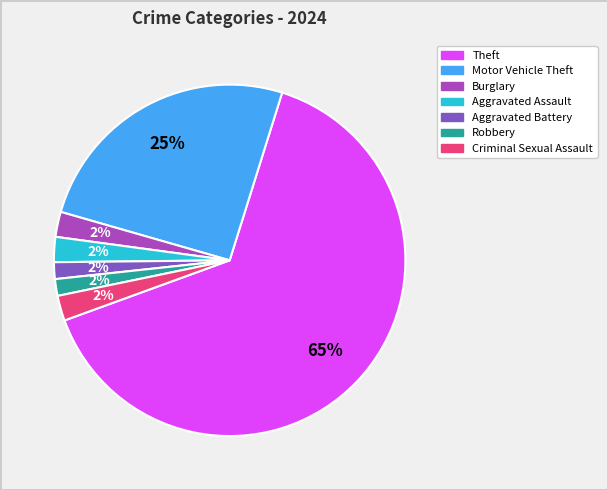

Does any single category account for the majority?

Yes